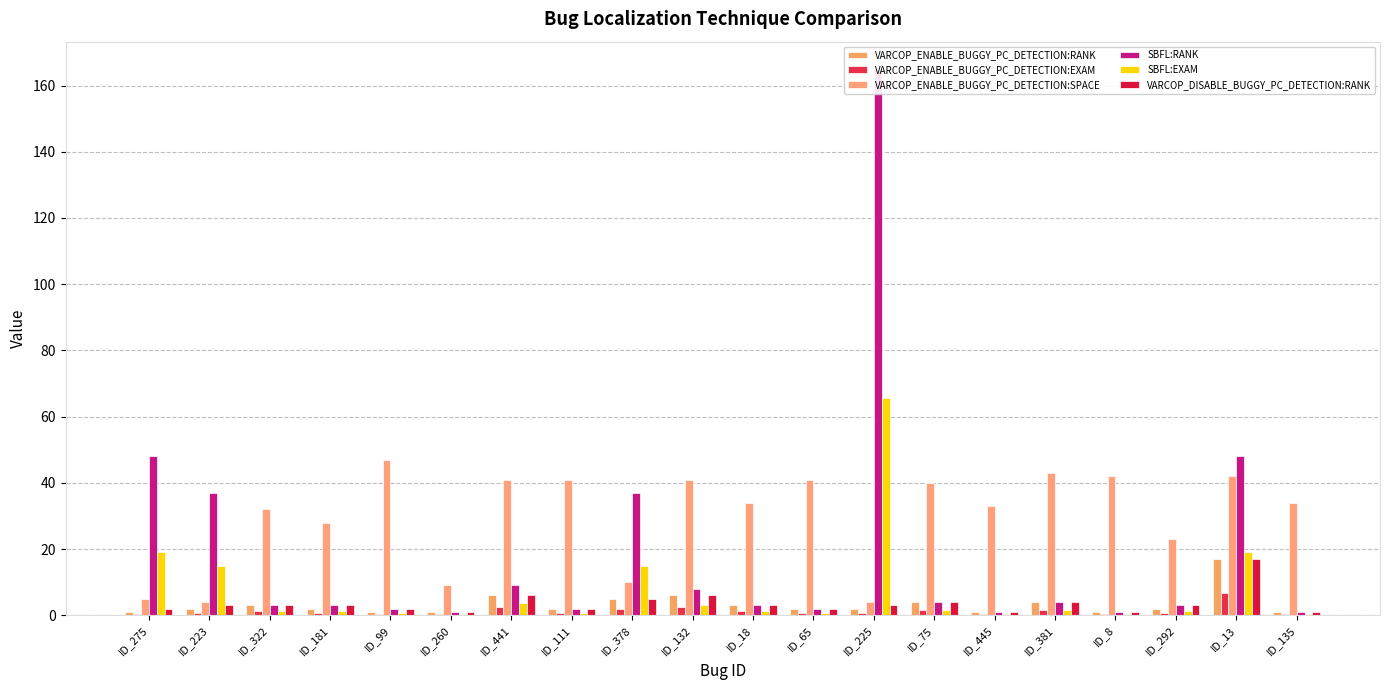

The value of VARCOP_ENABLE_BUGGY_PC_DETECTION:EXAM at ID_135 is 0.4. True or false?

True